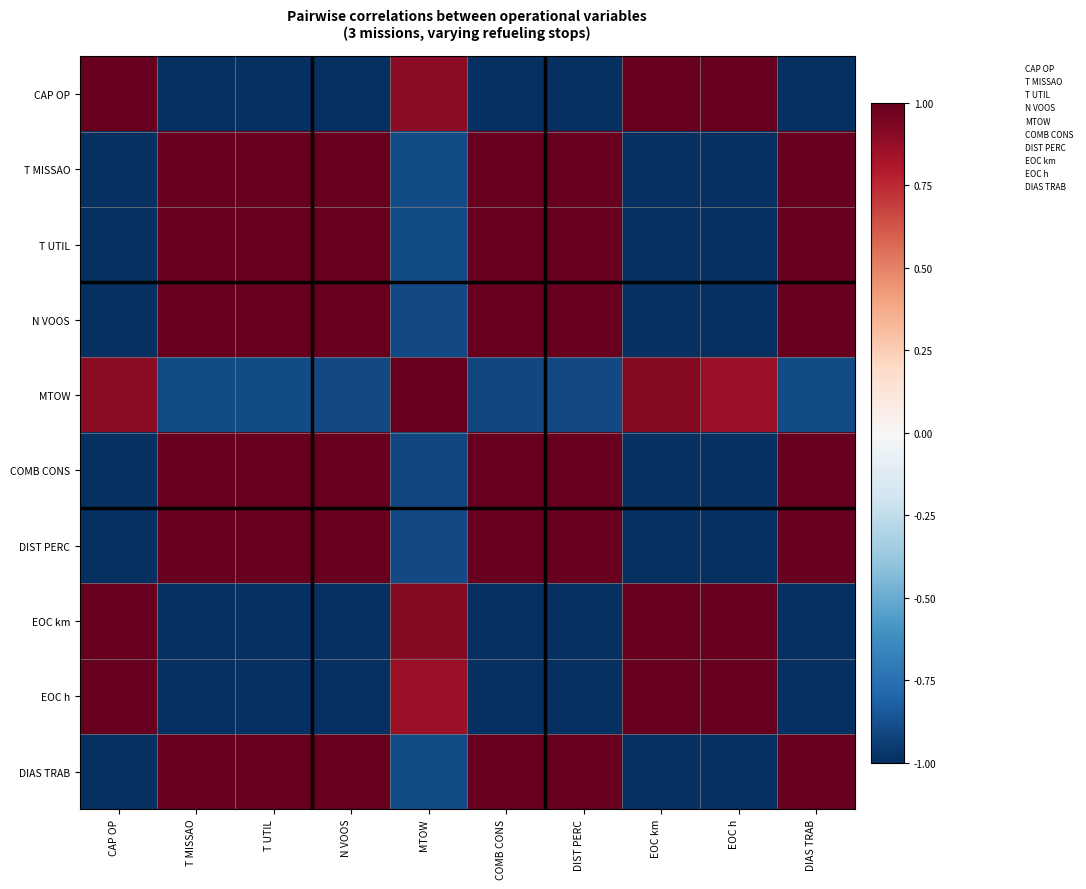

At which category is the sum across all series the highest?

T UTIL